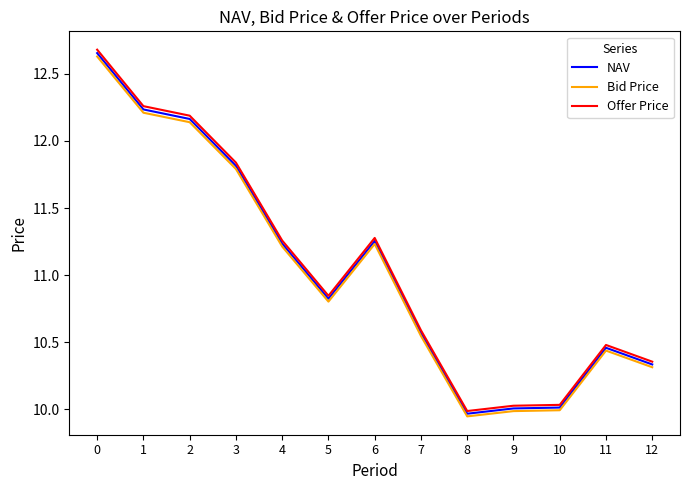

How many lines are shown in the chart?

3